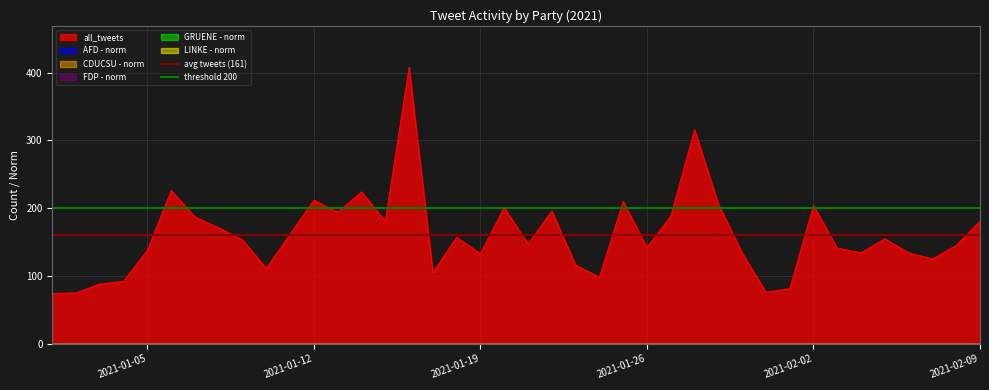

What is the lowest value of the all_tweets series?

74